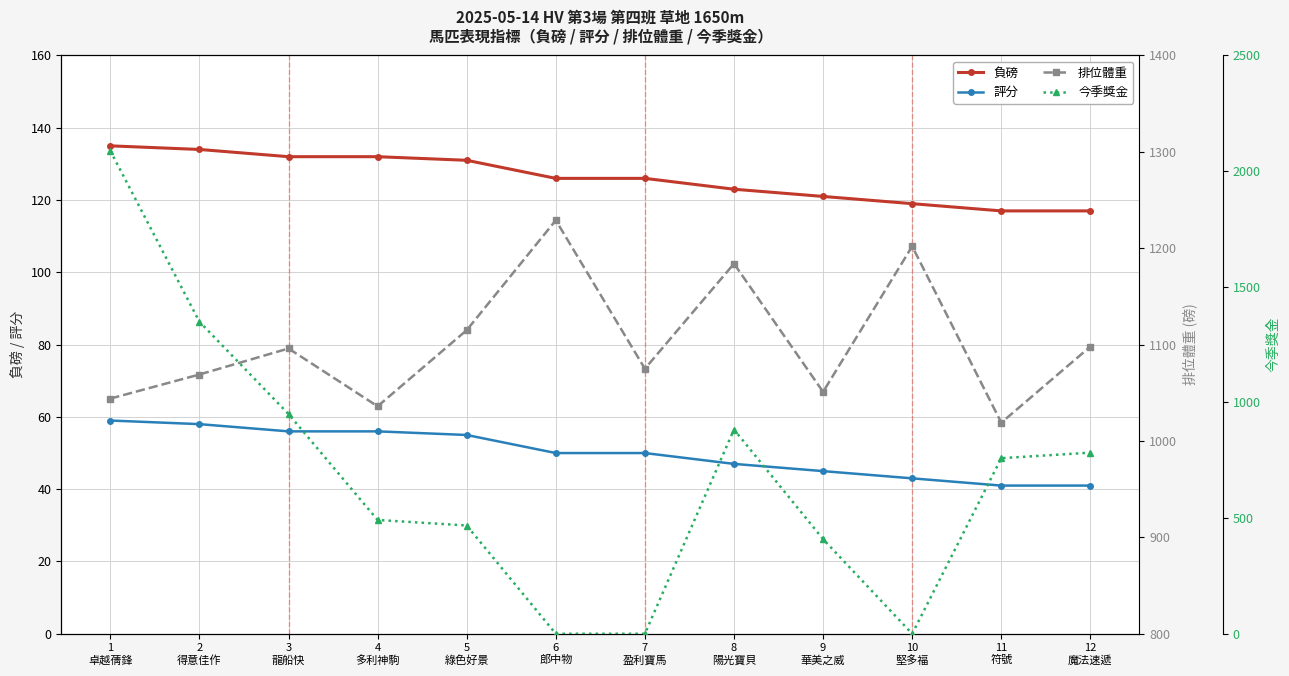

Which category has the highest value in the 排位體重 series?

6
郎中物